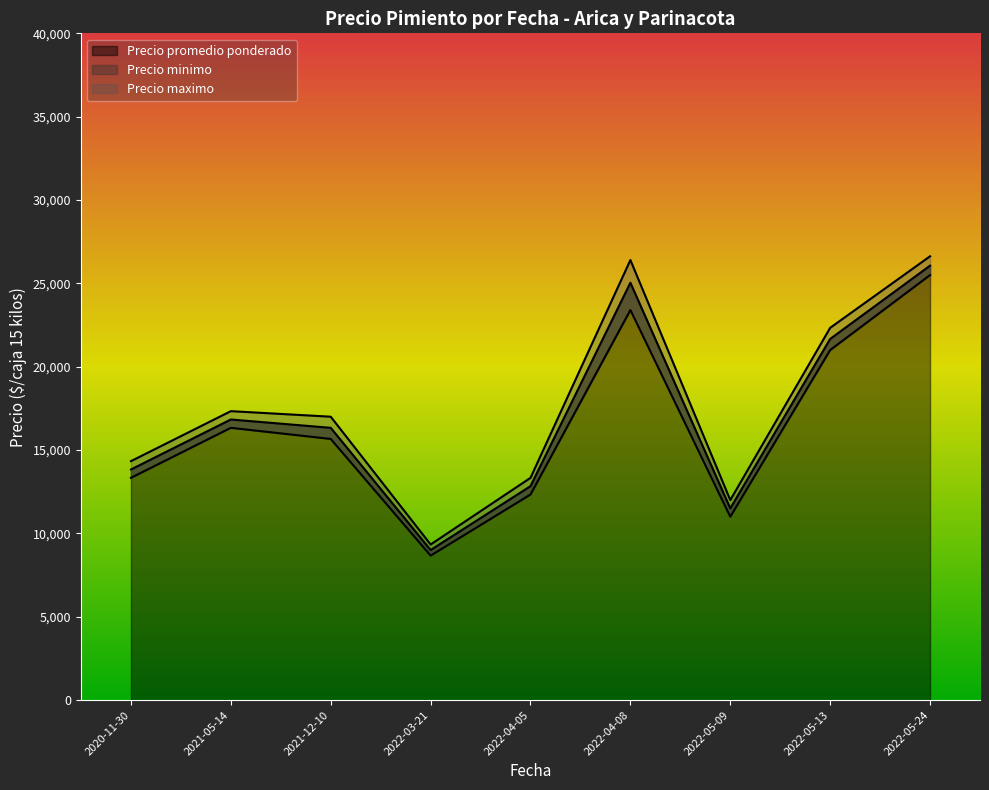

Which has a higher value, 2021-05-14 or 2022-05-24?

2022-05-24